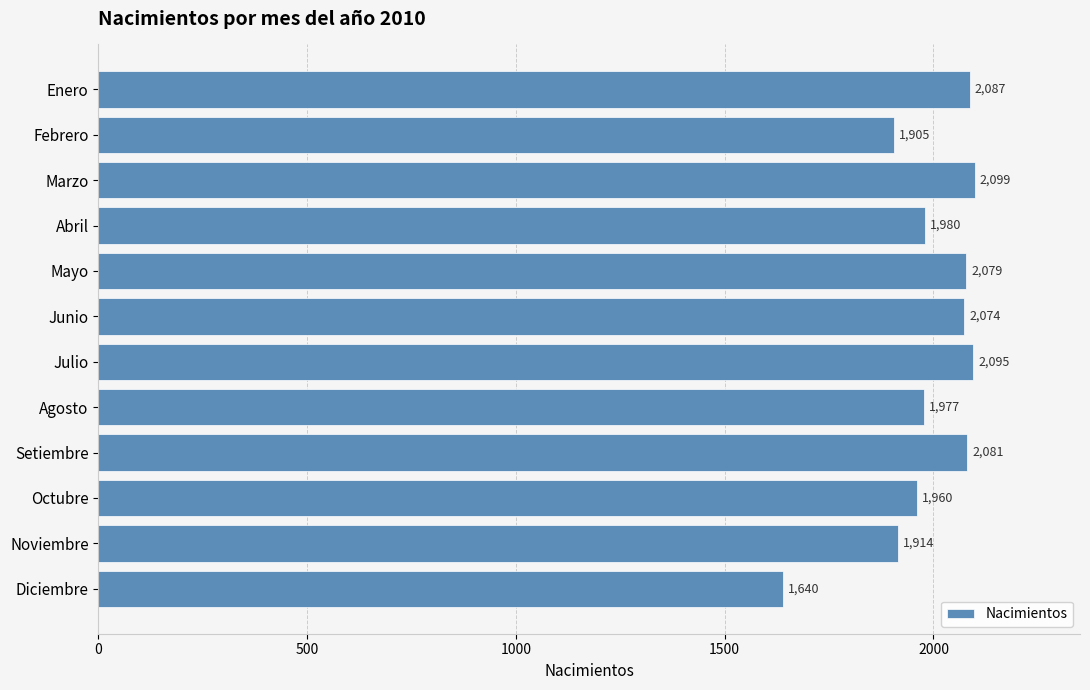

List the labels in order of value, largest first.

Marzo, Julio, Enero, Setiembre, Mayo, Junio, Abril, Agosto, Octubre, Noviembre, Febrero, Diciembre